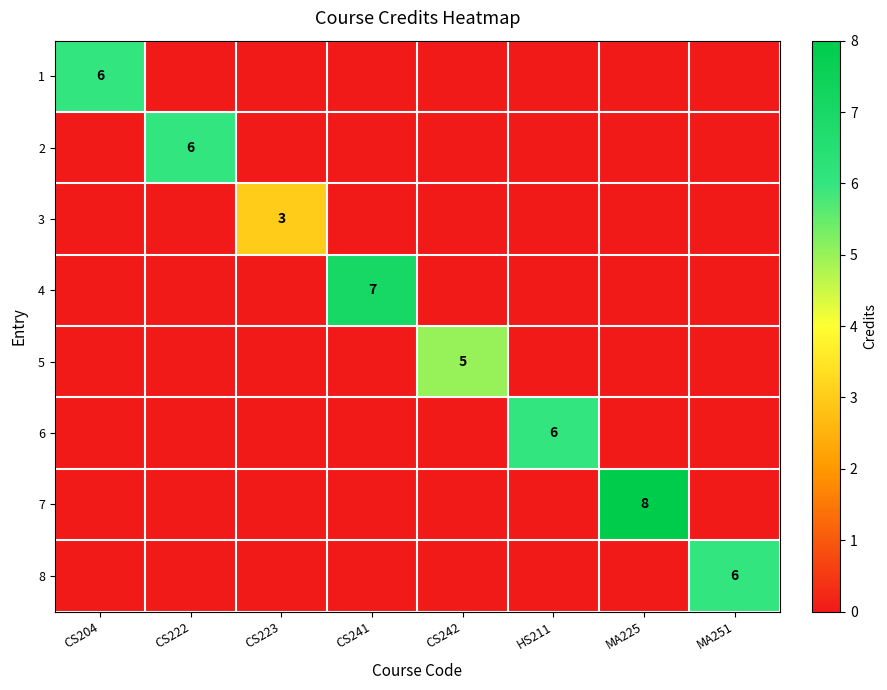

Count the number of data series in this chart.

8